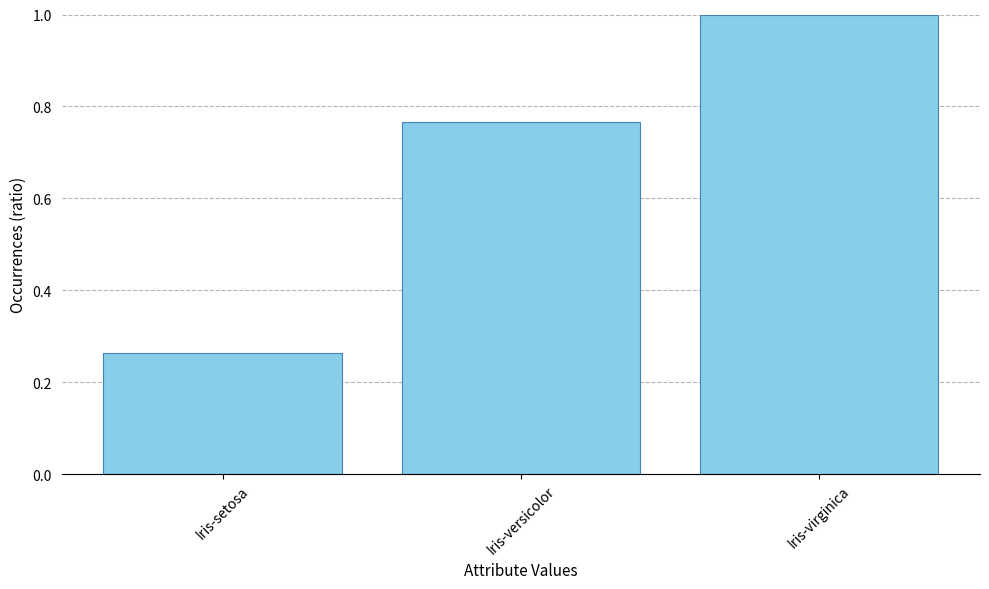

List the labels in order of value, smallest first.

Iris-setosa, Iris-versicolor, Iris-virginica